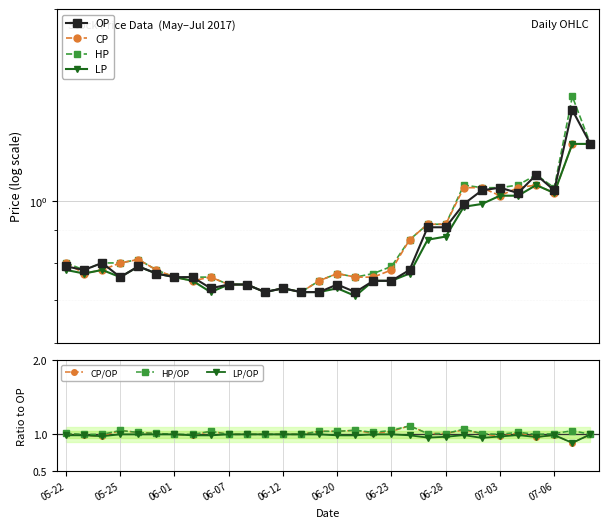

The value of CP at 2017-06-21 is 0.8. True or false?

True